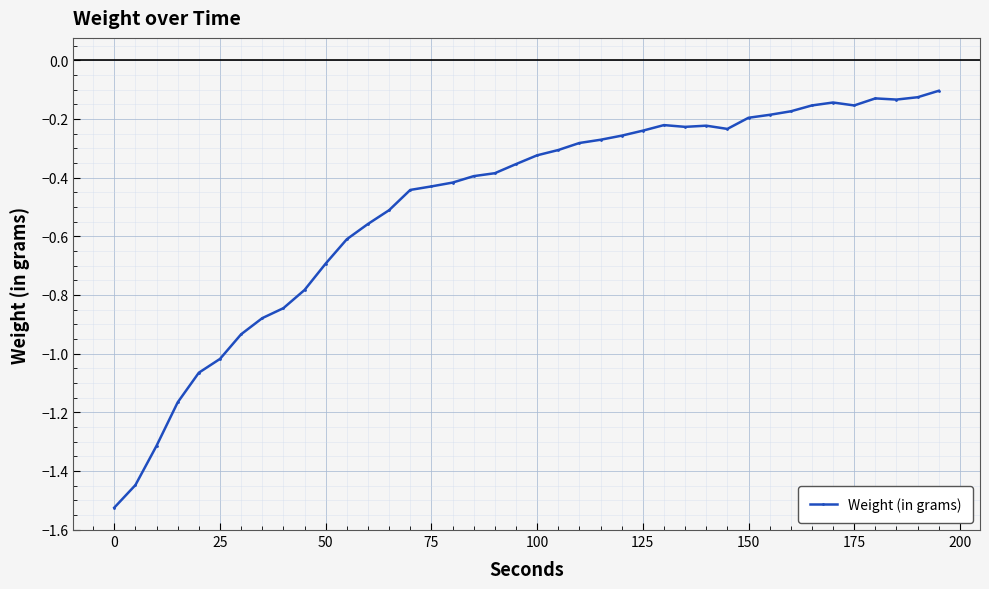

True or false: the data has more than 2 interior local peaks.

True